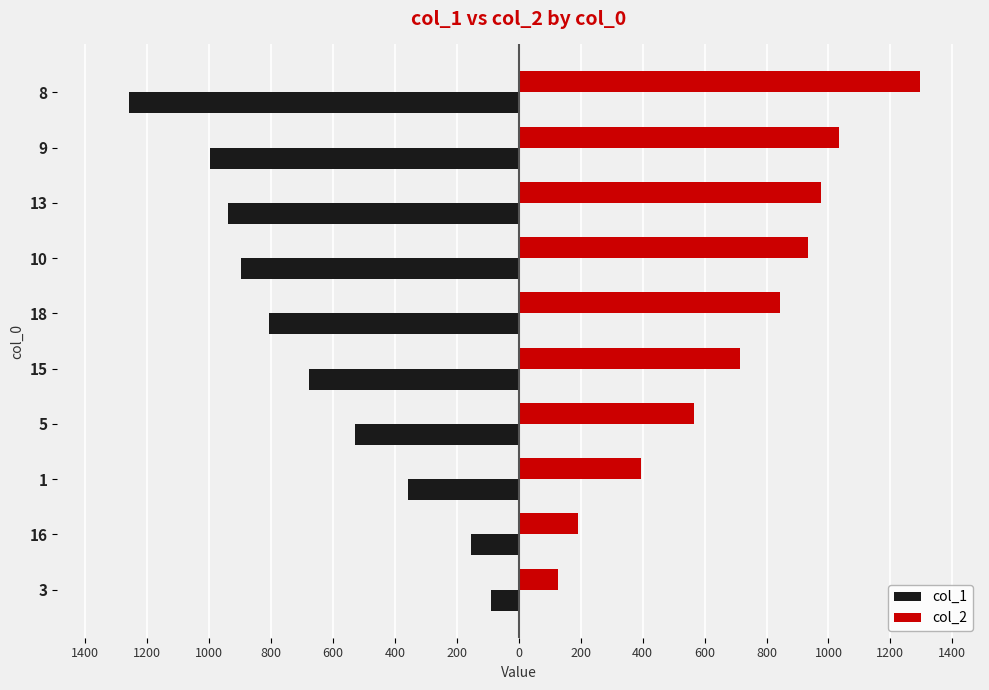

What are all the series names shown in the legend?

col_1, col_2